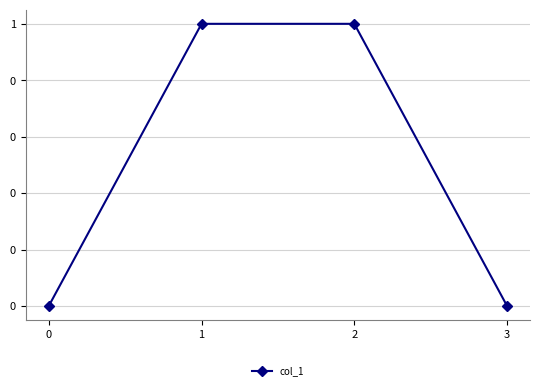

Reading left to right, extract all data points from this chart.

0	1	1	0